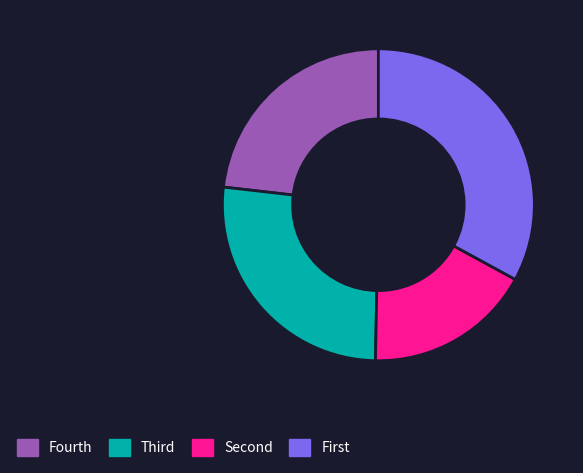

Does any single category account for the majority?

No